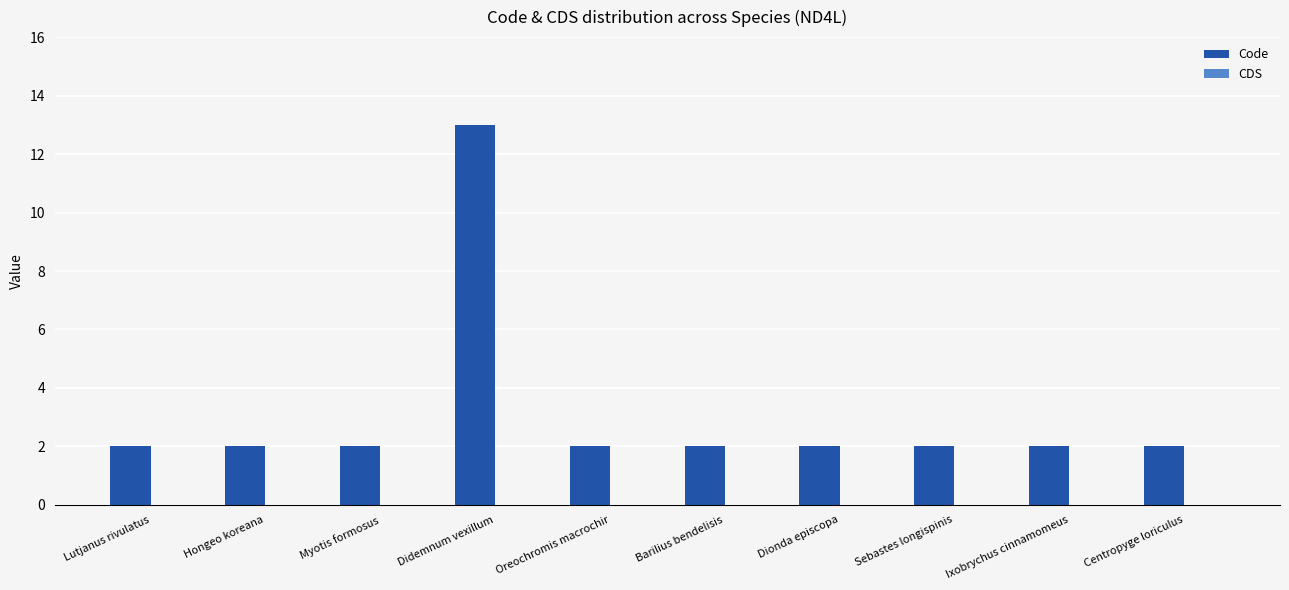

What is the label of the 6th bar from the left?

Barilius bendelisis